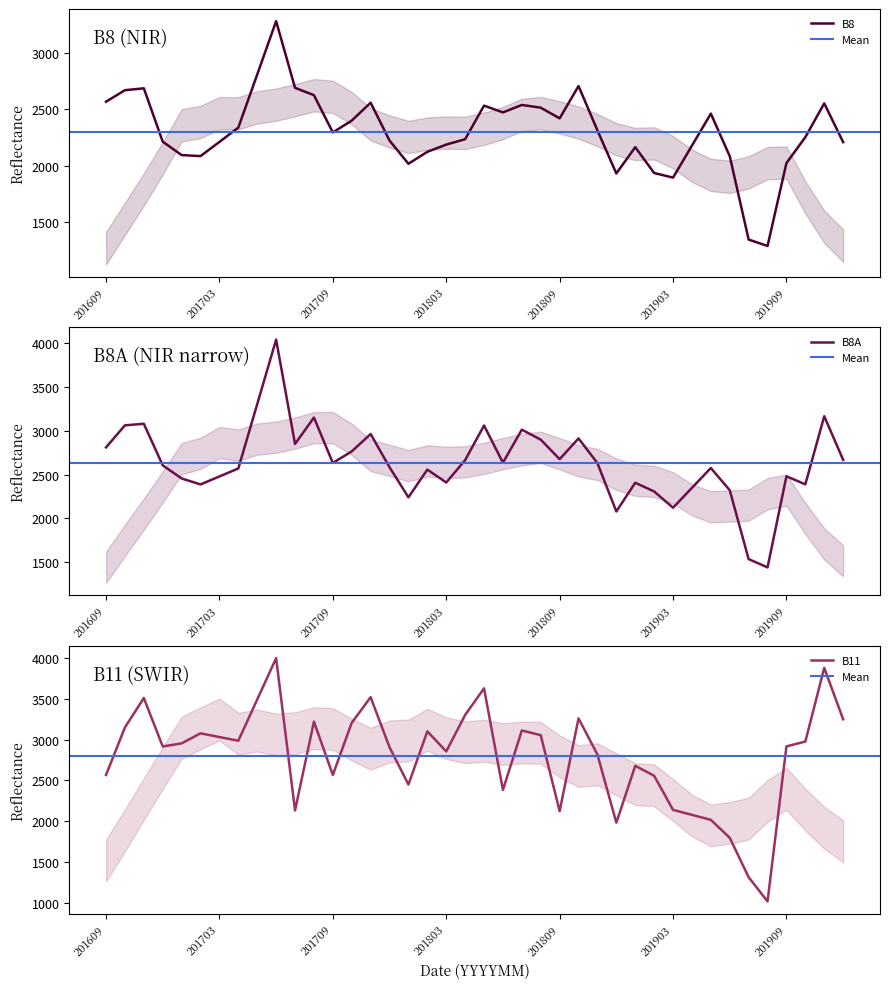

List the series in order of their overall mean, highest first.

B11, B8A, B8